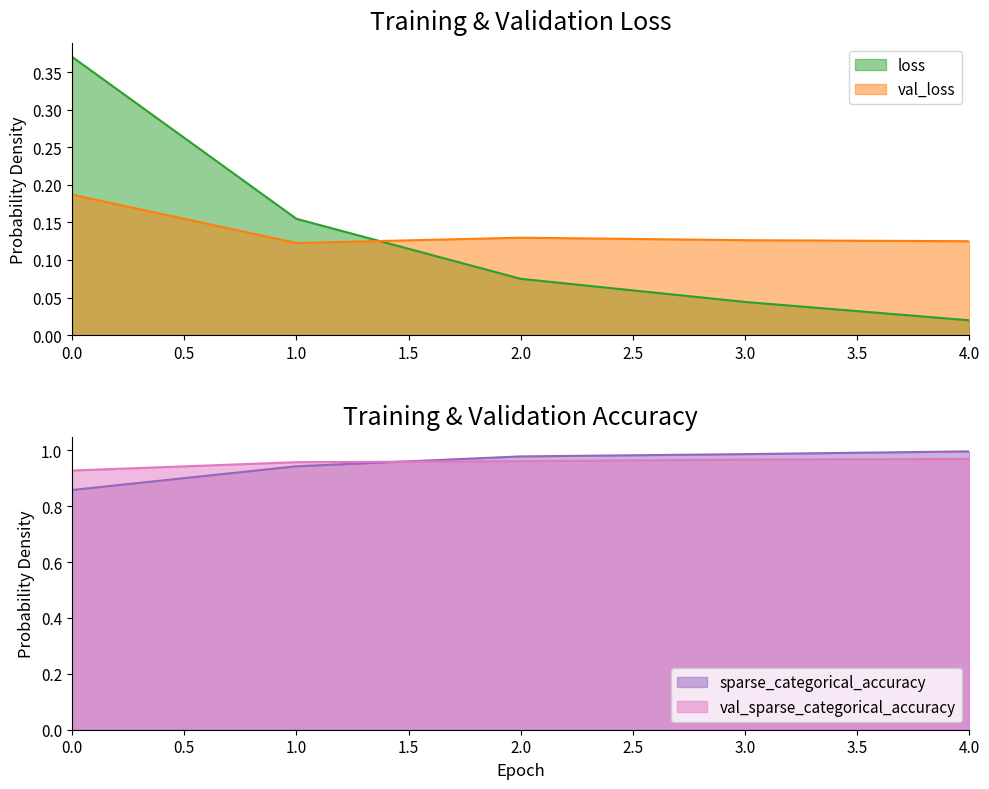

Is the value of val_sparse_categorical_accuracy at 2 greater than the value of loss at 2?

Yes